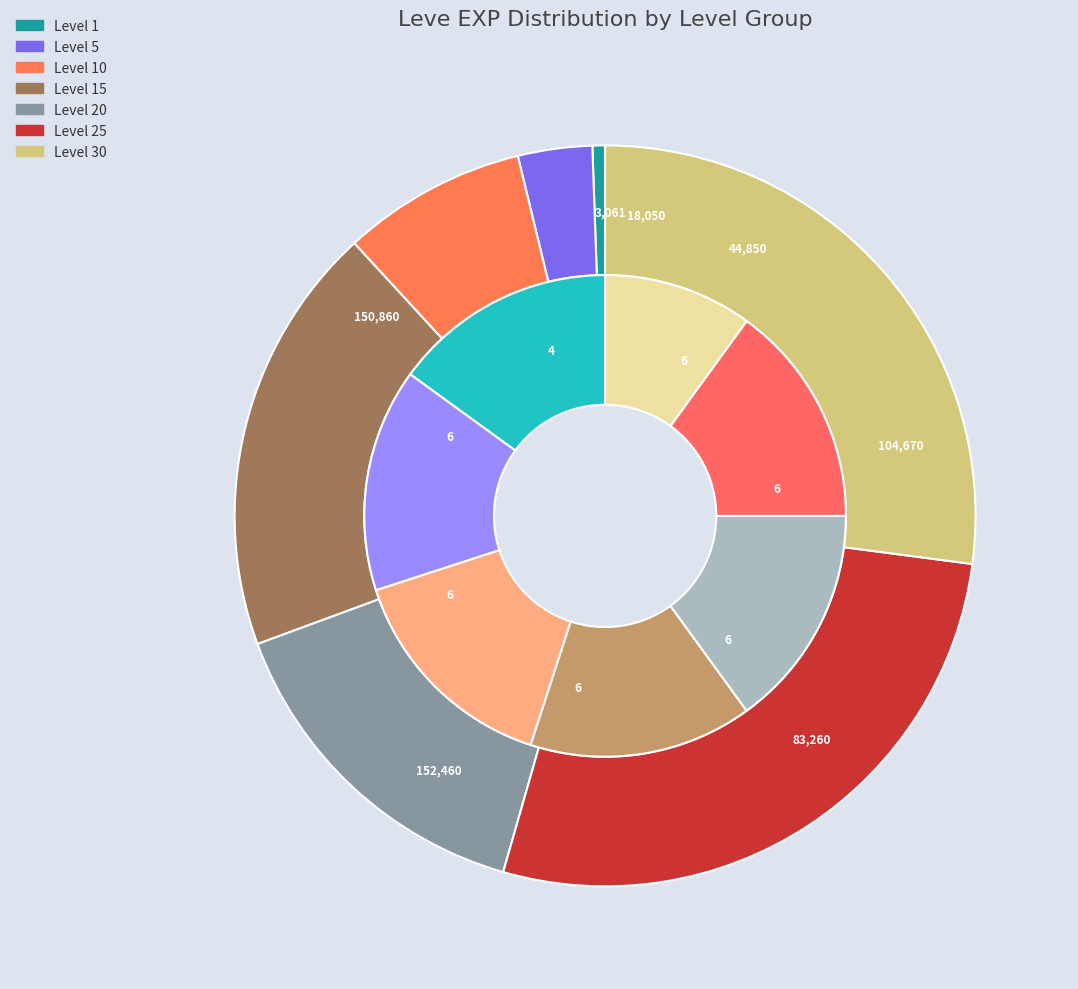

Rank the categories by value from highest to lowest.

Level 30, Level 25, Level 15, Level 20, Level 10, Level 5, Level 1